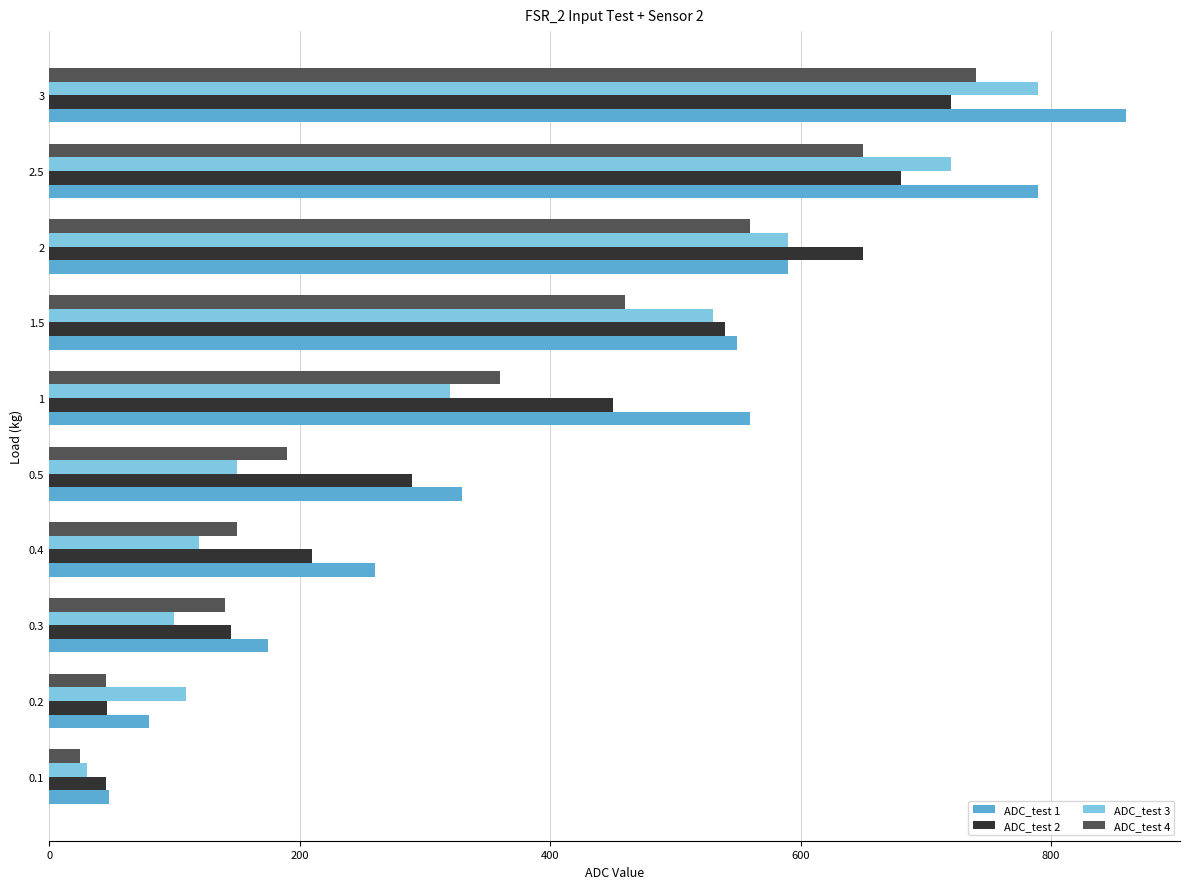

What is the sum of all ADC_test 4 values?

3320